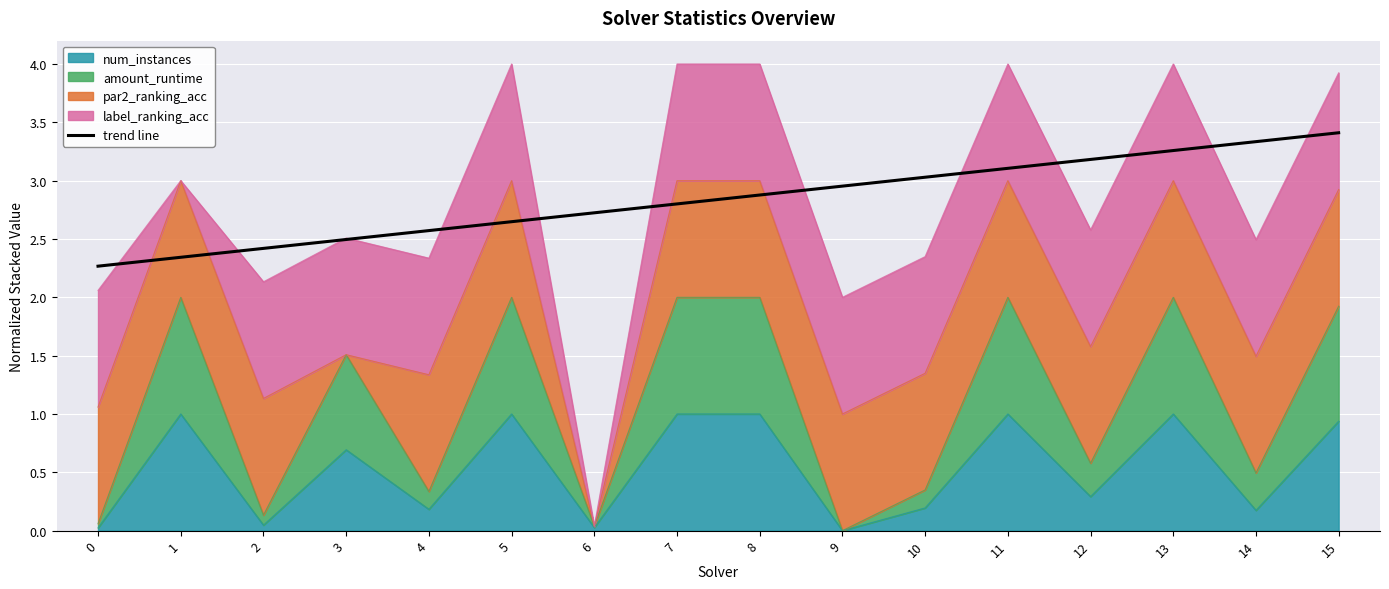

The chart shows a value of 2.3 at 1. True or false?

True